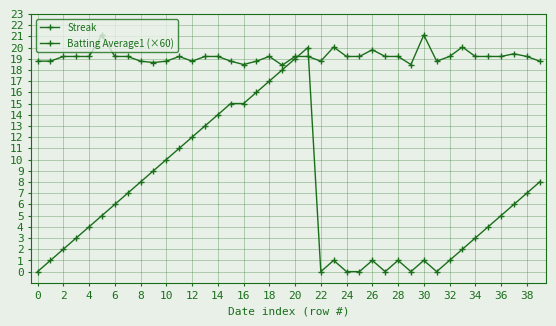

What is the difference between the maximum and minimum values in the Batting Average1 (×60) series?

2.7